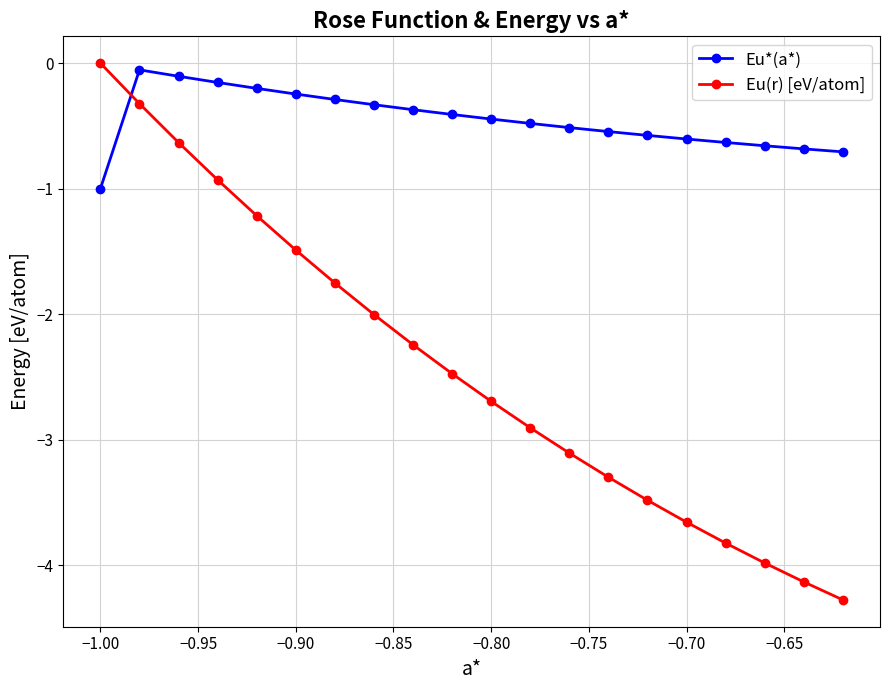

At how many categories does at least one series exceed -3?

20